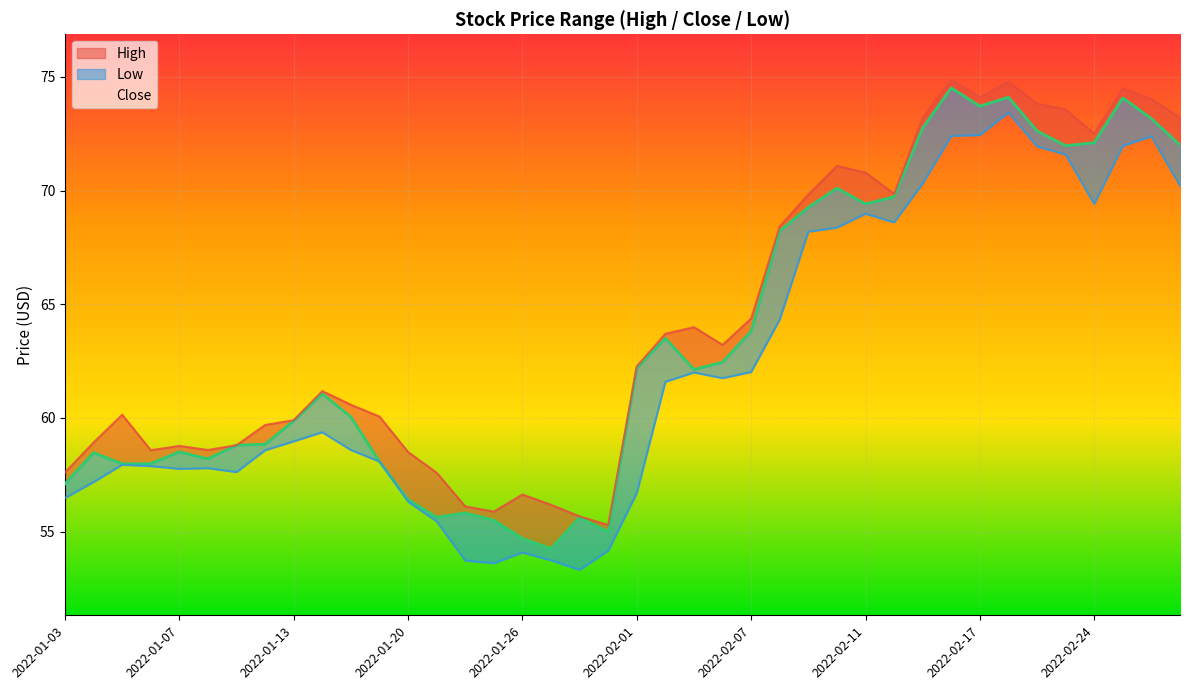

What is the difference between the High values at 2022-02-25 and 2022-02-14?

4.6